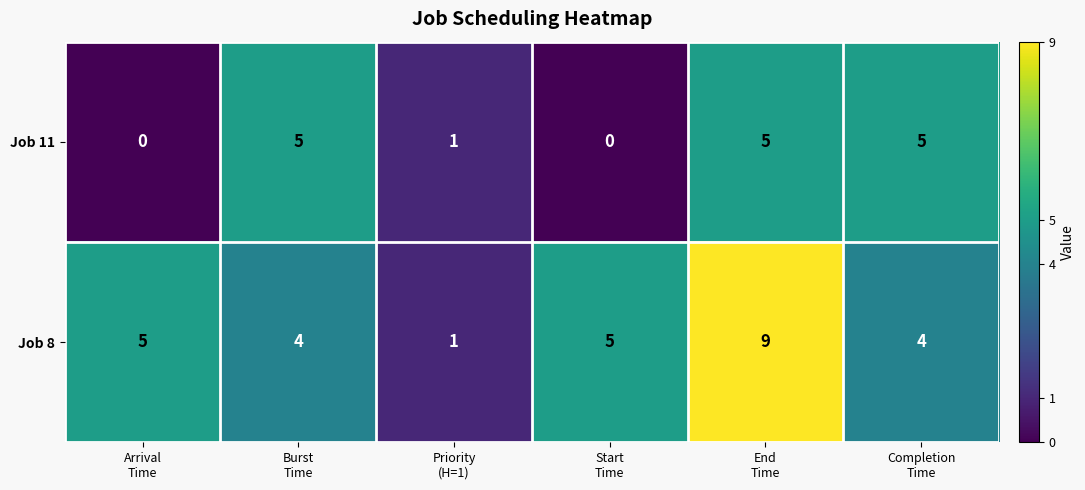

What is the difference between the maximum and minimum values in the Job 8 series?

8